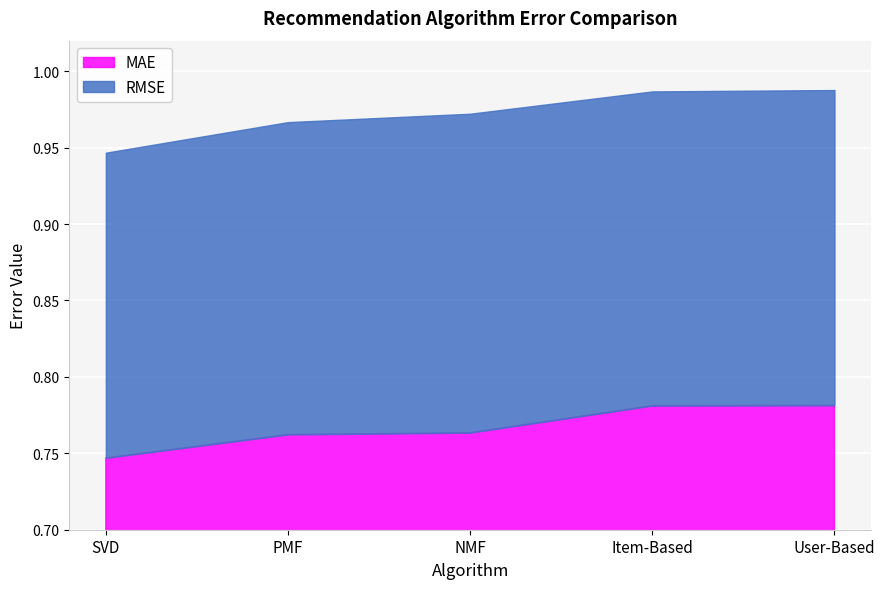

At PMF, list the series in order from largest to smallest.

RMSE, MAE